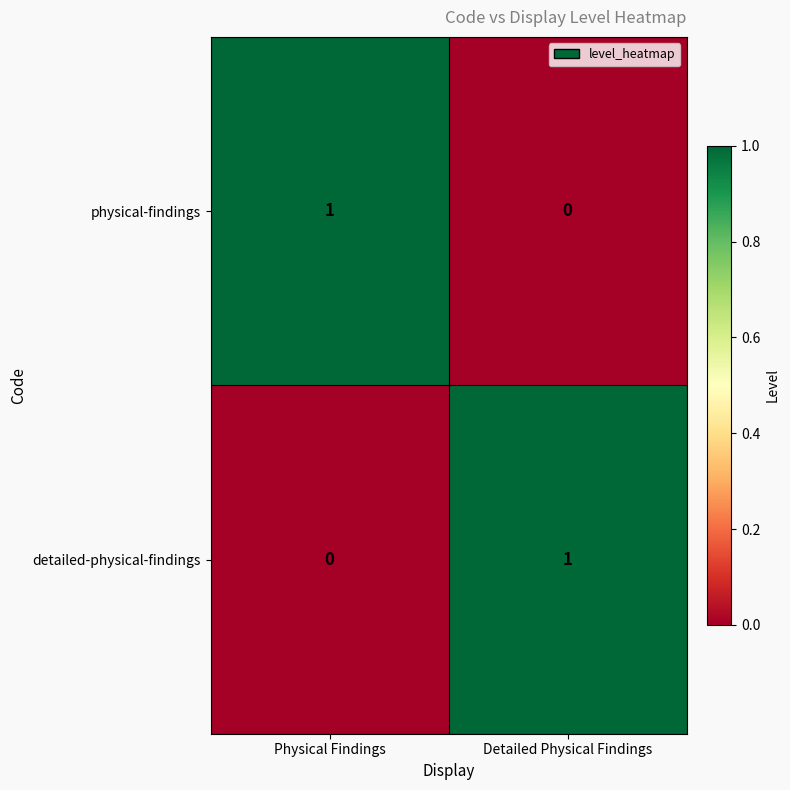

Rank the series at Physical Findings from lowest to highest value.

detailed-physical-findings, physical-findings